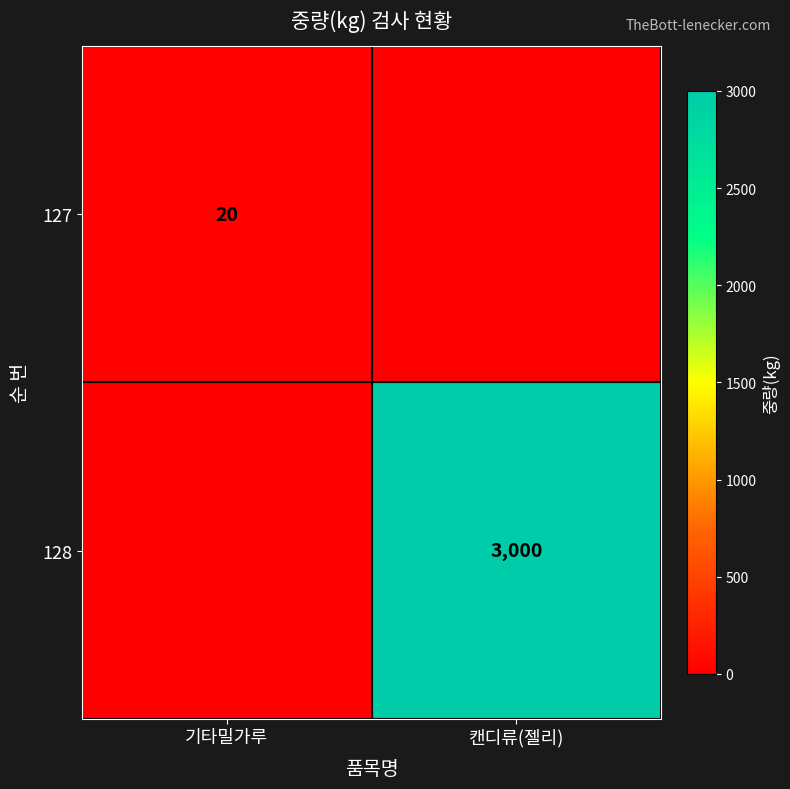

Is the value of 128 at 캔디류(젤리) greater than the value of 127 at 기타밀가루?

Yes